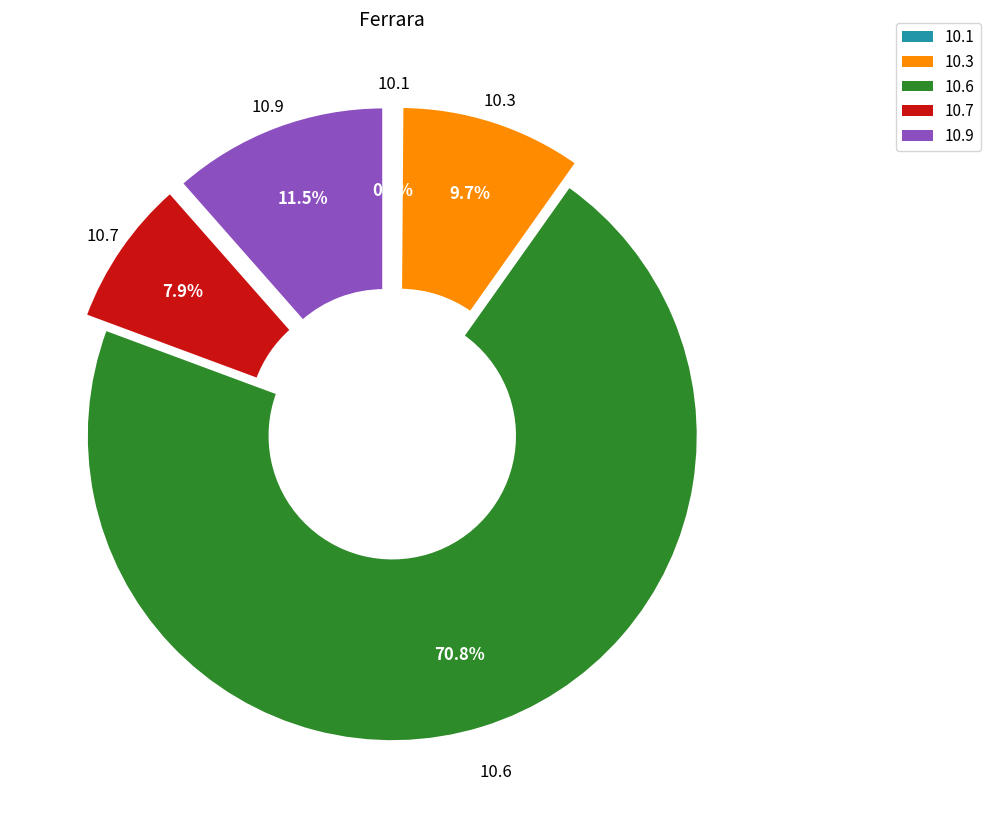

Is there a majority slice in this chart?

Yes